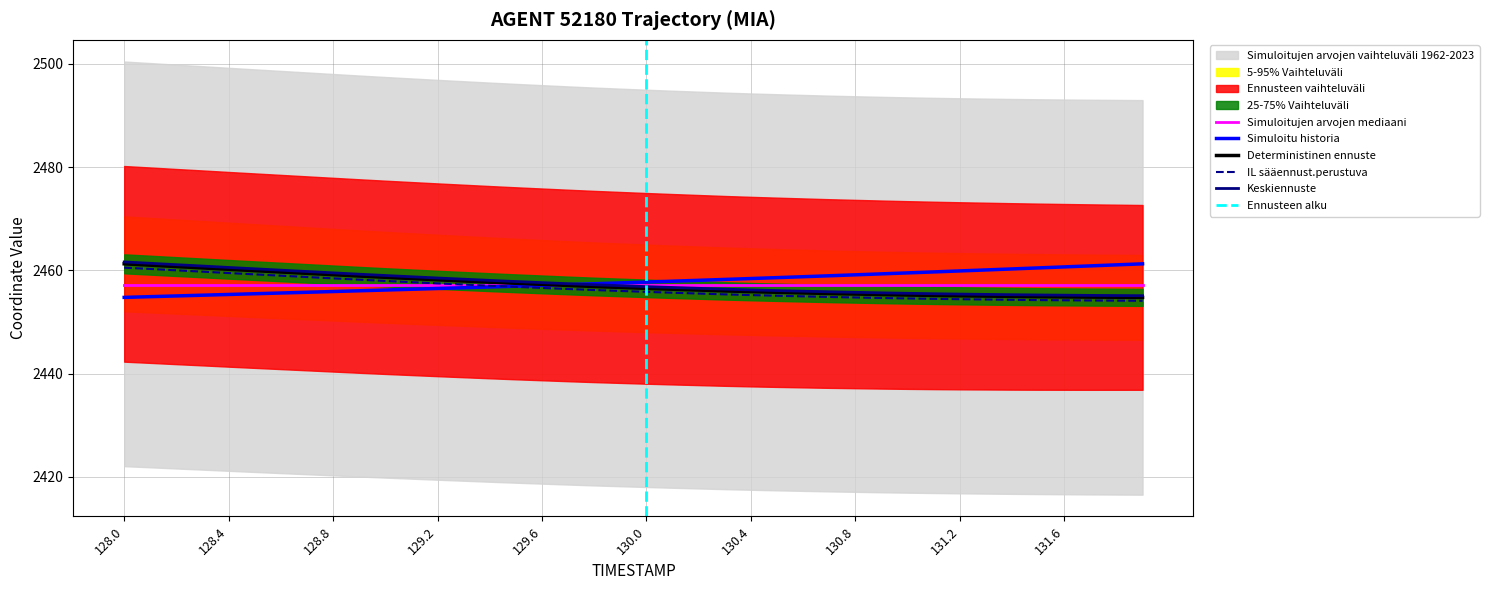

True or false: Keskiennuste and IL sääennust.perustuva intersect in this chart.

False